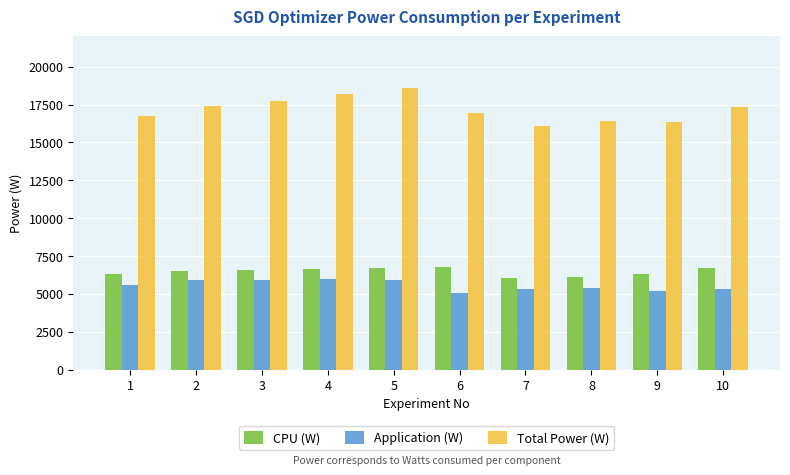

How many data points does each series have?

10